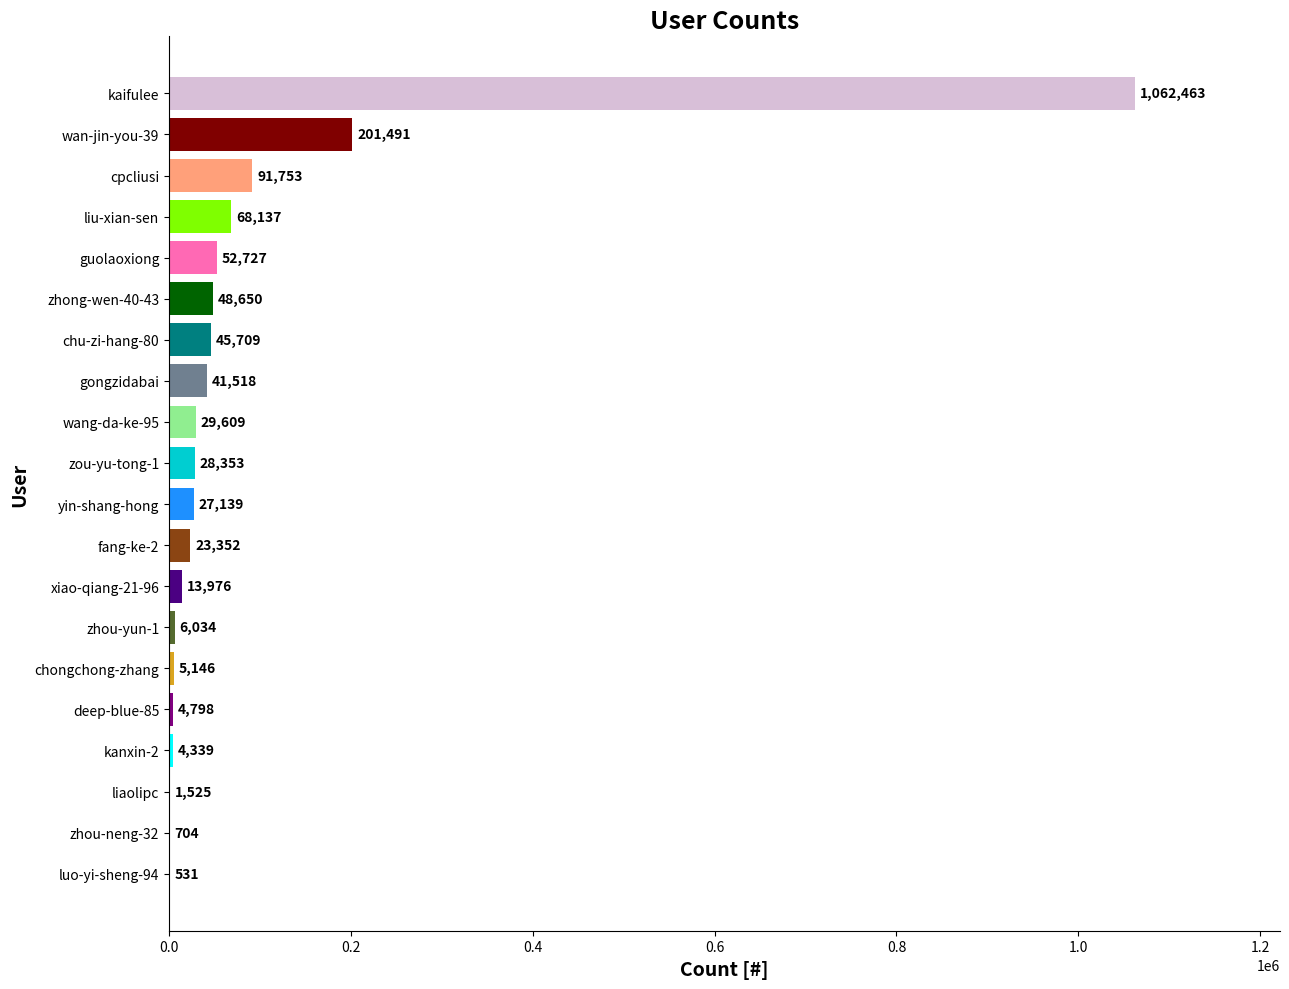

Reading bottom to top, what are all the values shown in this chart?

luo-yi-sheng-94=531	zhou-neng-32=704	liaolipc=1525	kanxin-2=4339	deep-blue-85=4798	chongchong-zhang=5146	zhou-yun-1=6034	xiao-qiang-21-96=13976	fang-ke-2=23352	yin-shang-hong=27139	zou-yu-tong-1=28353	wang-da-ke-95=29609	gongzidabai=41518	chu-zi-hang-80=45709	zhong-wen-40-43=48650	guolaoxiong=52727	liu-xian-sen=68137	cpcliusi=91753	wan-jin-you-39=201491	kaifulee=1062463